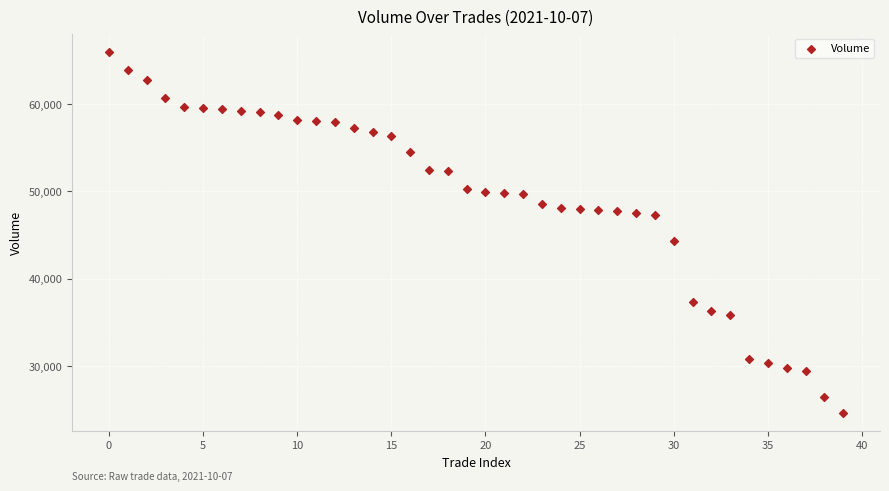

What Y value in the scatter plot is closest to 45300?

44300